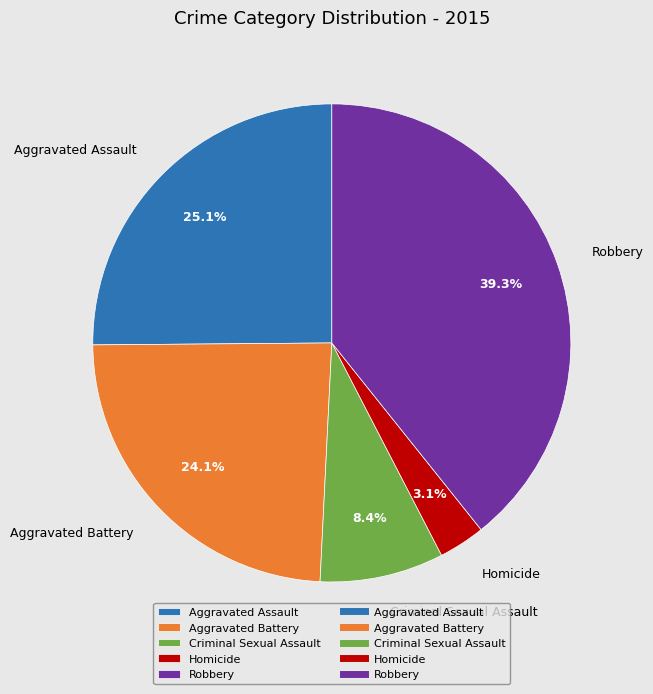

Approximately how many times larger is the value at Criminal Sexual Assault compared to Aggravated Battery?

0.3